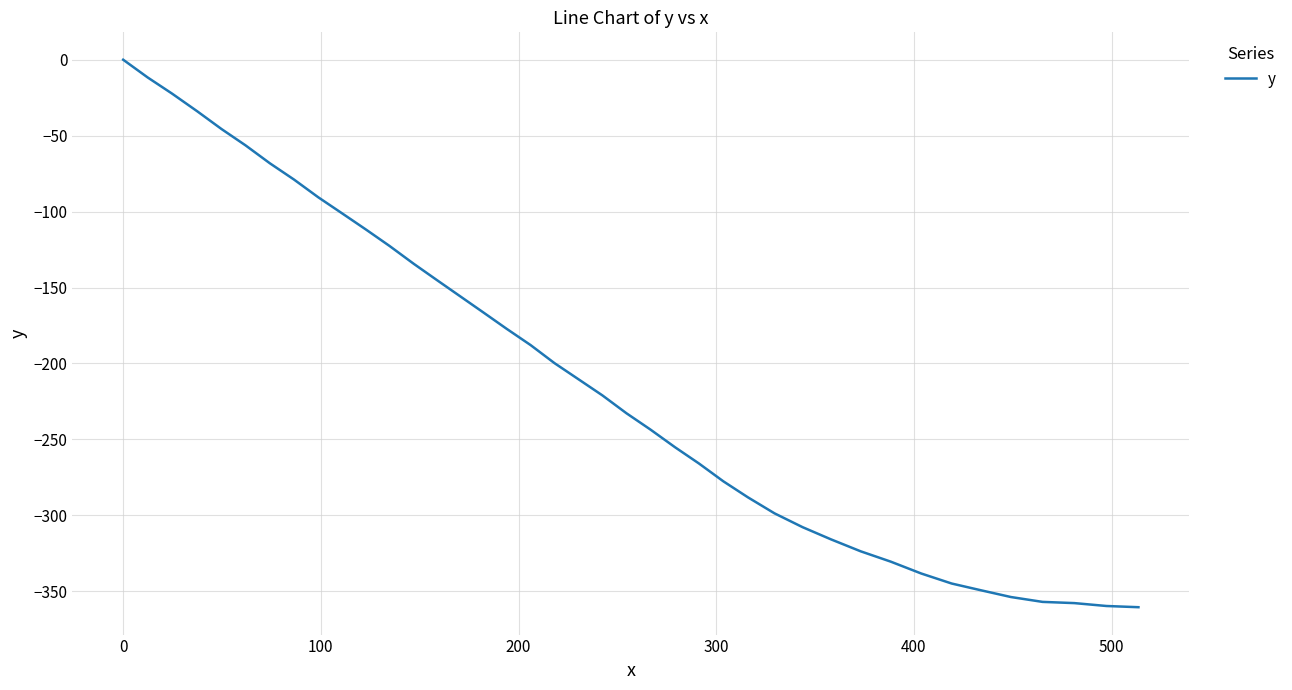

What is the difference between the maximum and minimum values?

360.5